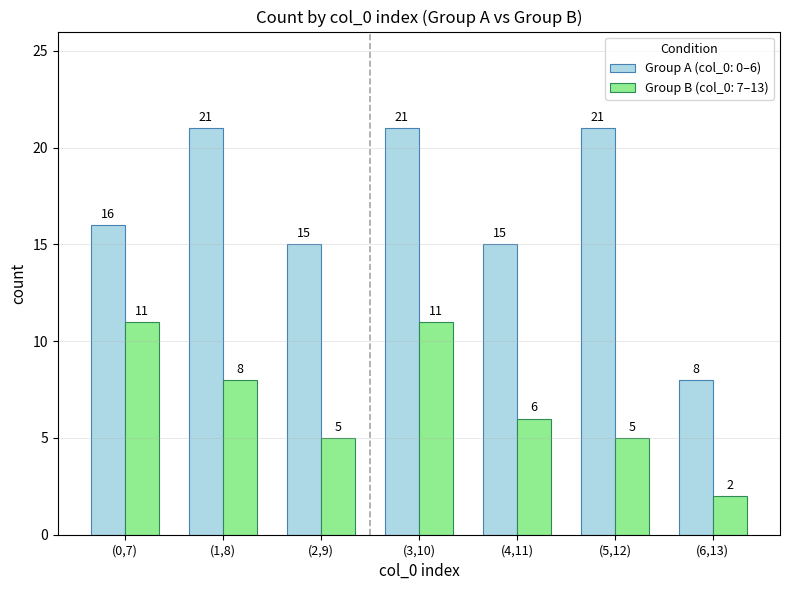

At which label is Group B (col_0: 7–13) closest to 6?

(4,11)